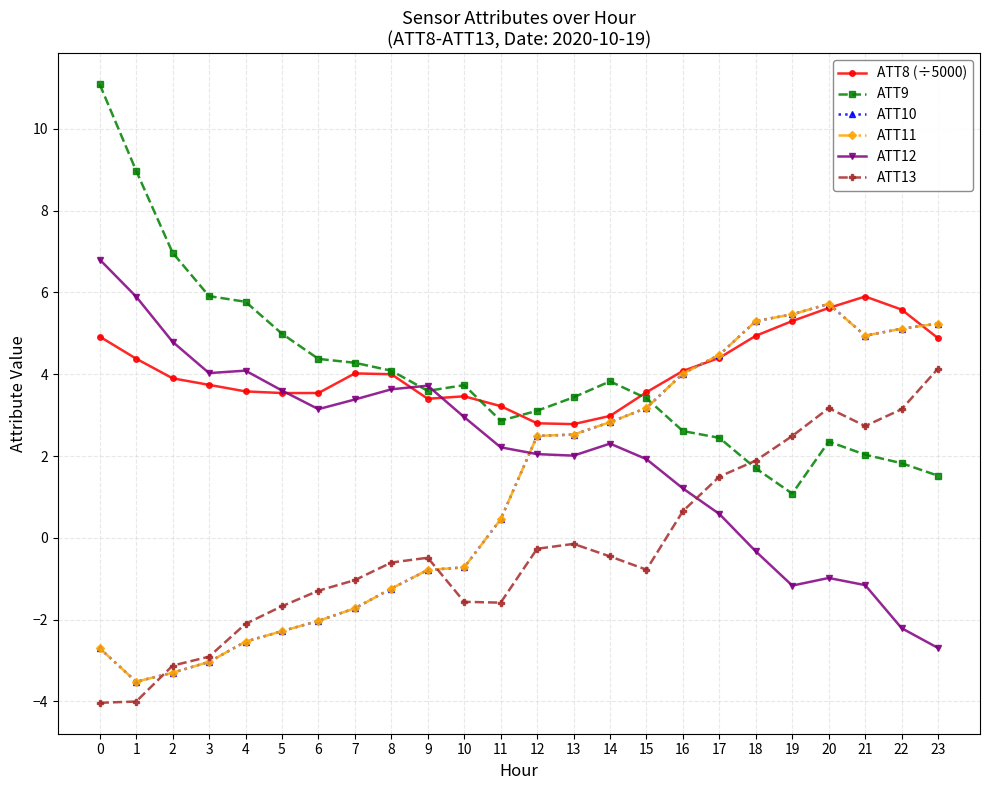

Is this an area chart (filled region under the line)?

No